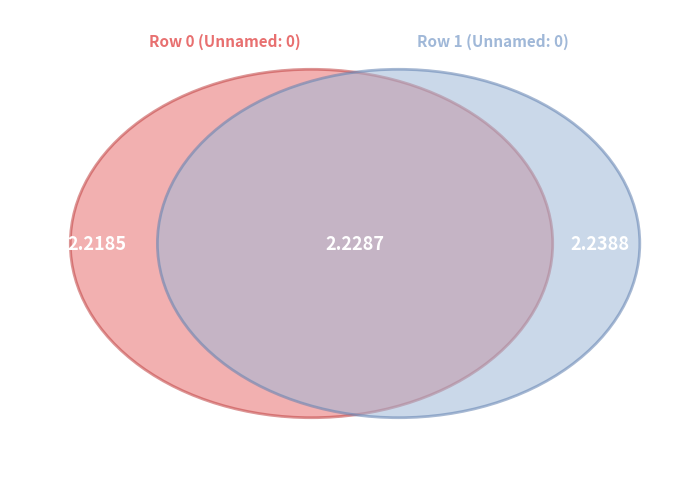

To the nearest percent, what portion does 1 represent?

50%